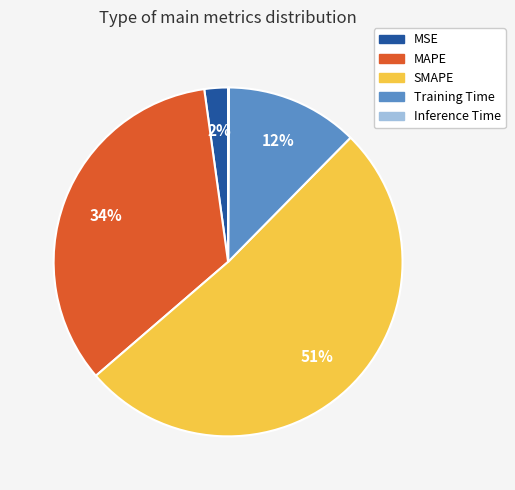

Is the sum of SMAPE and Training Time greater than half?

Yes